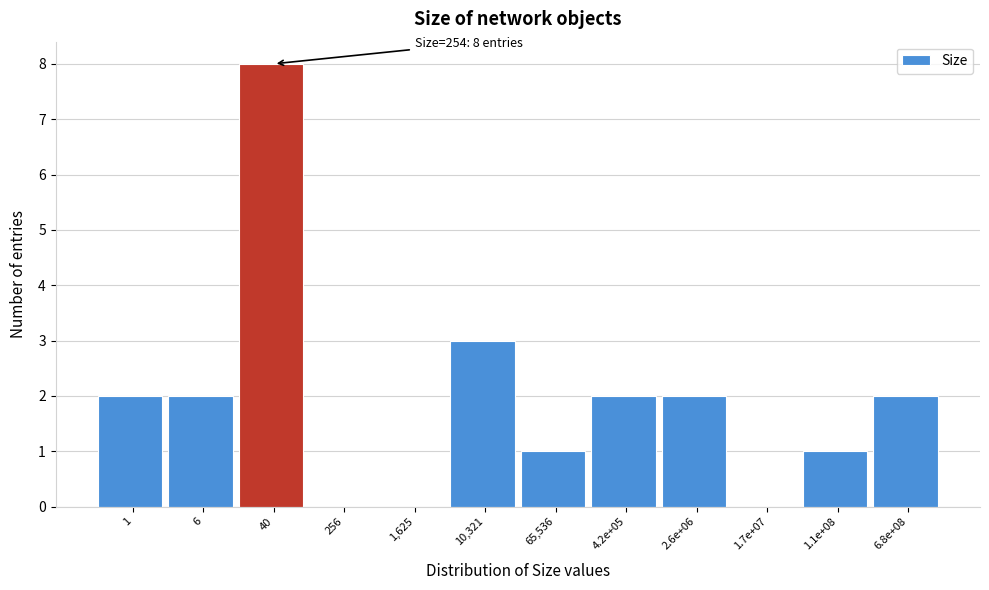

Reading left to right, extract all data points from this chart.

1=2	6=2	40=8	256=0	1,625=0	10,321=3	65,536=1	4.2e+05=2	2.6e+06=2	1.7e+07=0	1.1e+08=1	6.8e+08=2